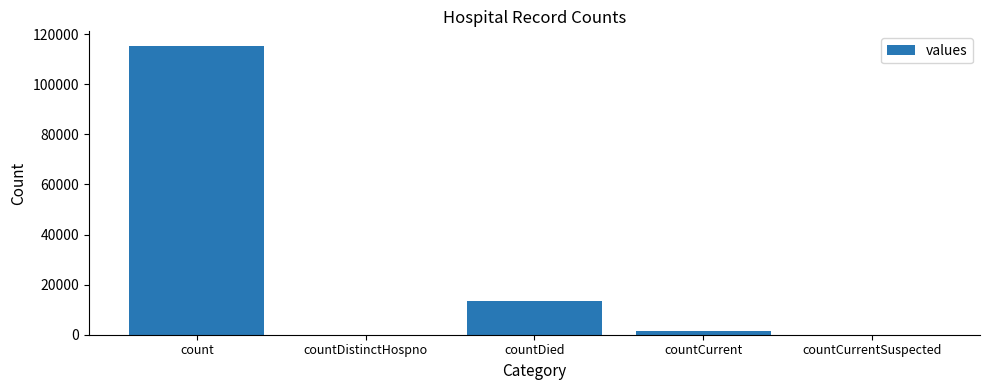

What is the sum of all values?

130105